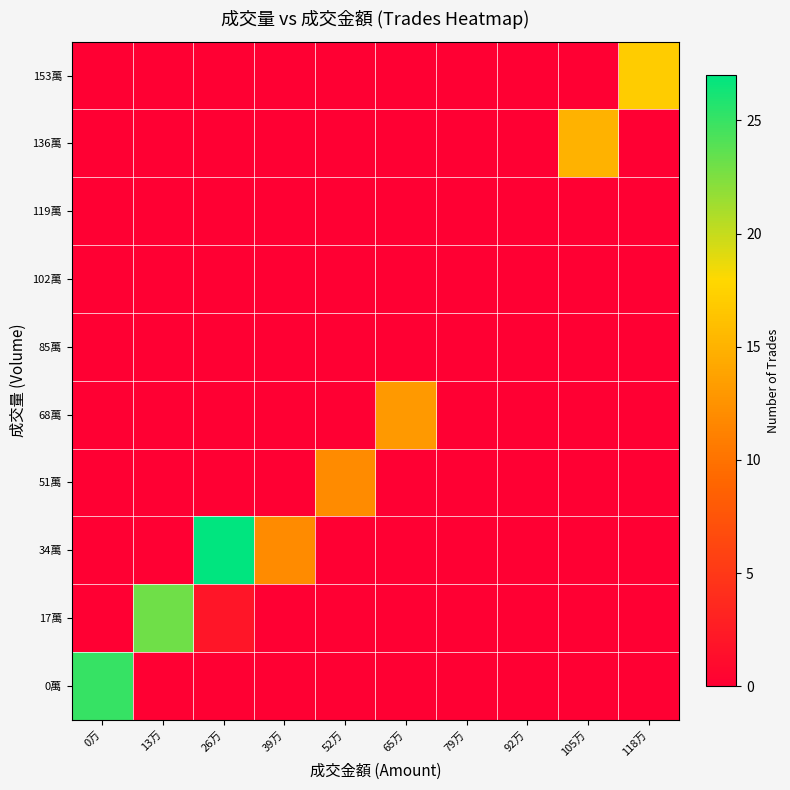

What is the total value across all series at 26万?

29